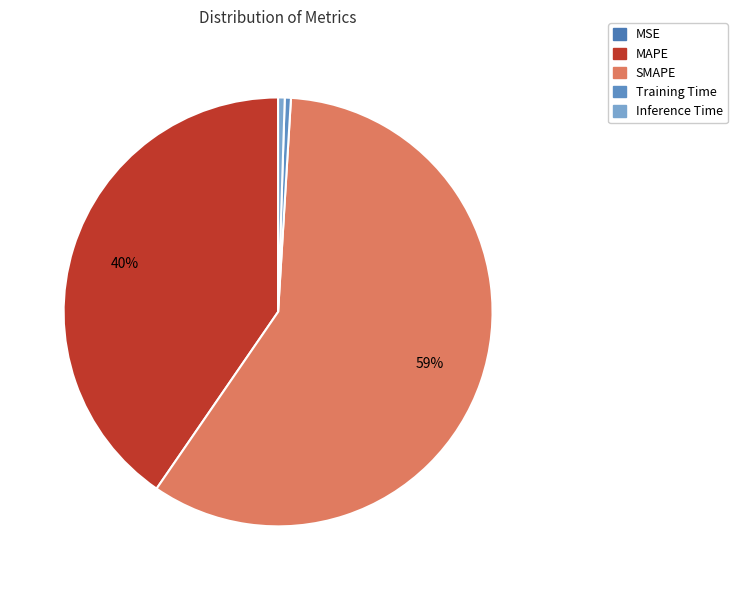

How many segments does this pie chart have?

5